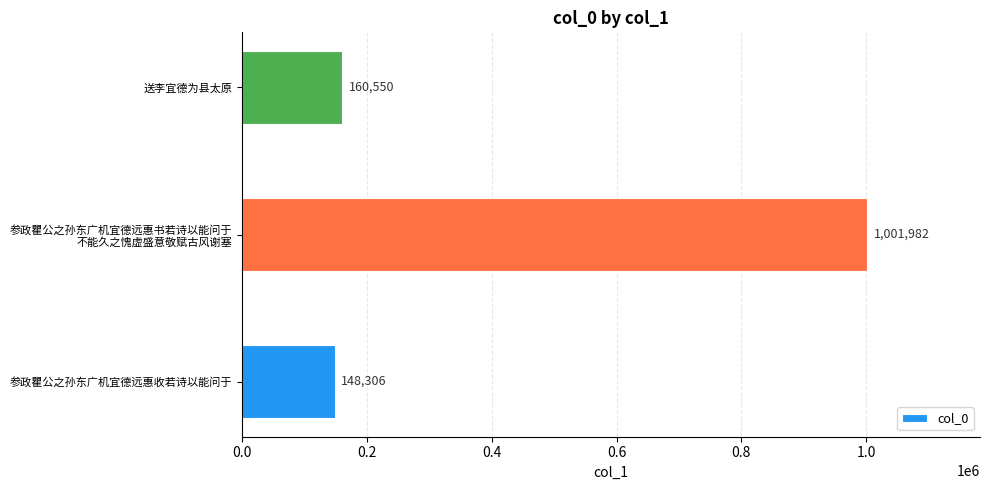

What is the average value?

436946